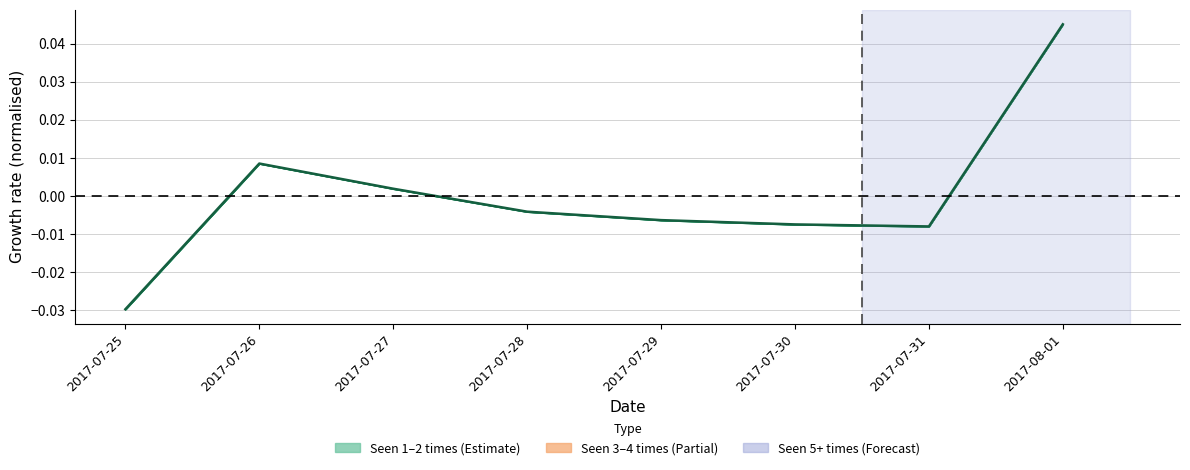

Where is the data nearest to the value 0?

2017-07-27